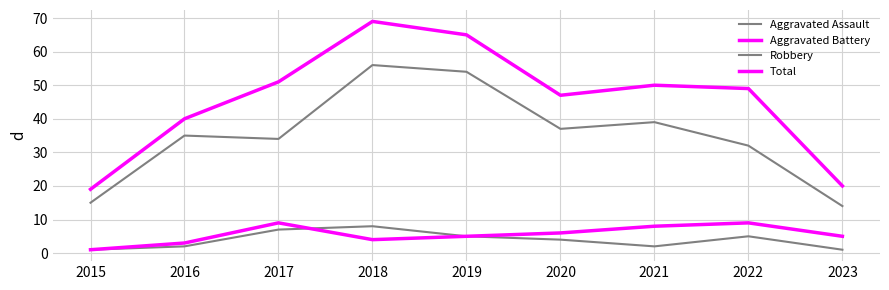

How many interior local valleys does the Robbery series have?

2